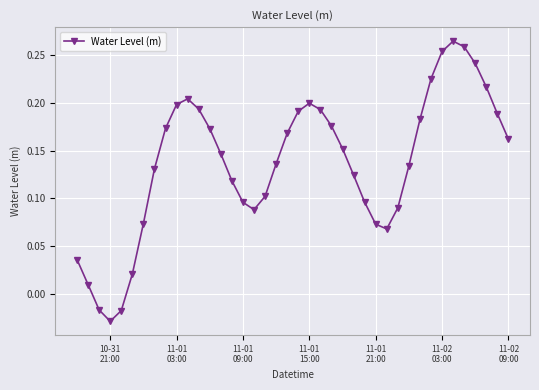

True or false: there are more than 1 points higher than both neighbors.

True